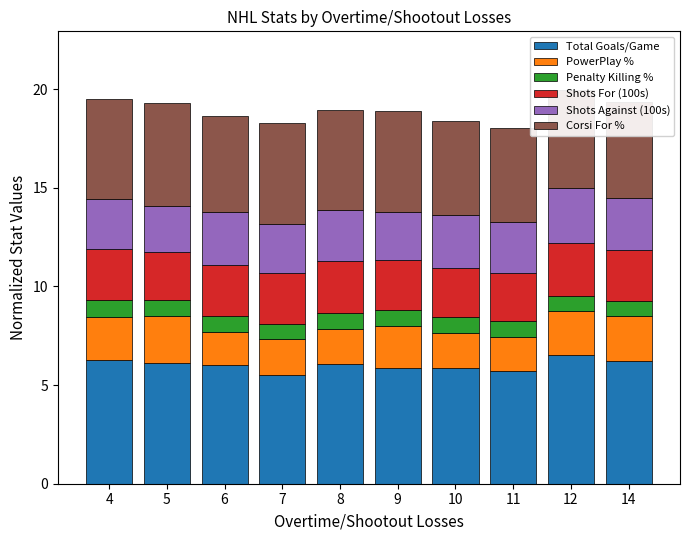

What is the total value across all series at 12?

19.9